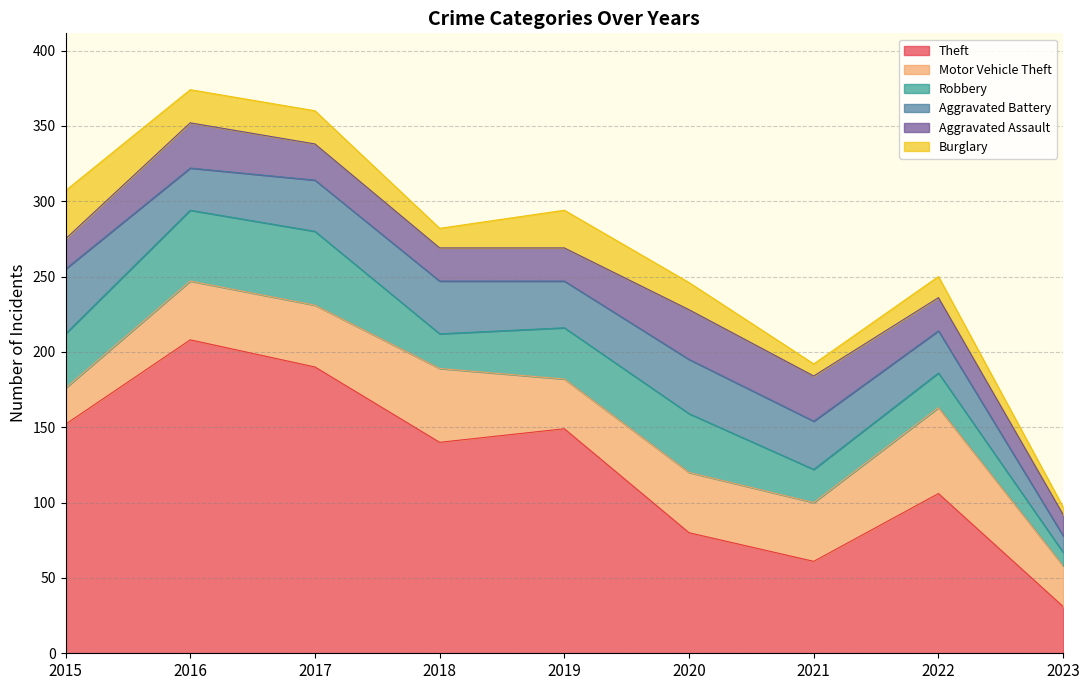

What is the maximum value for Burglary?

32